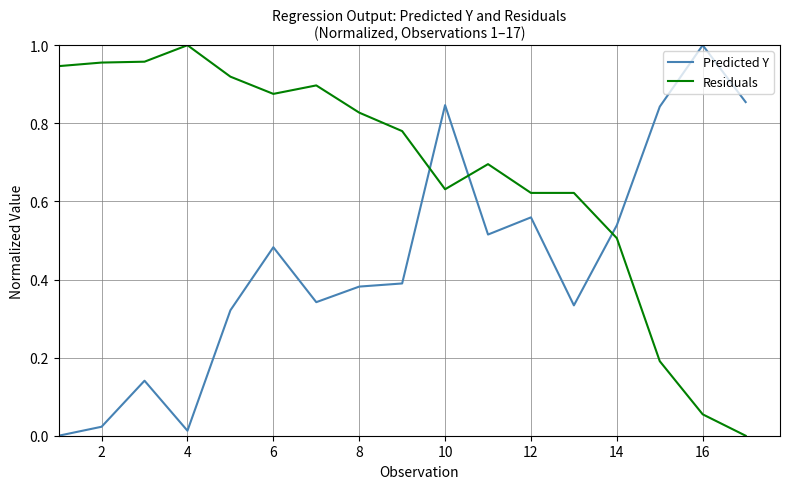

True or false: Residuals has more than 1 points higher than both neighbors.

True